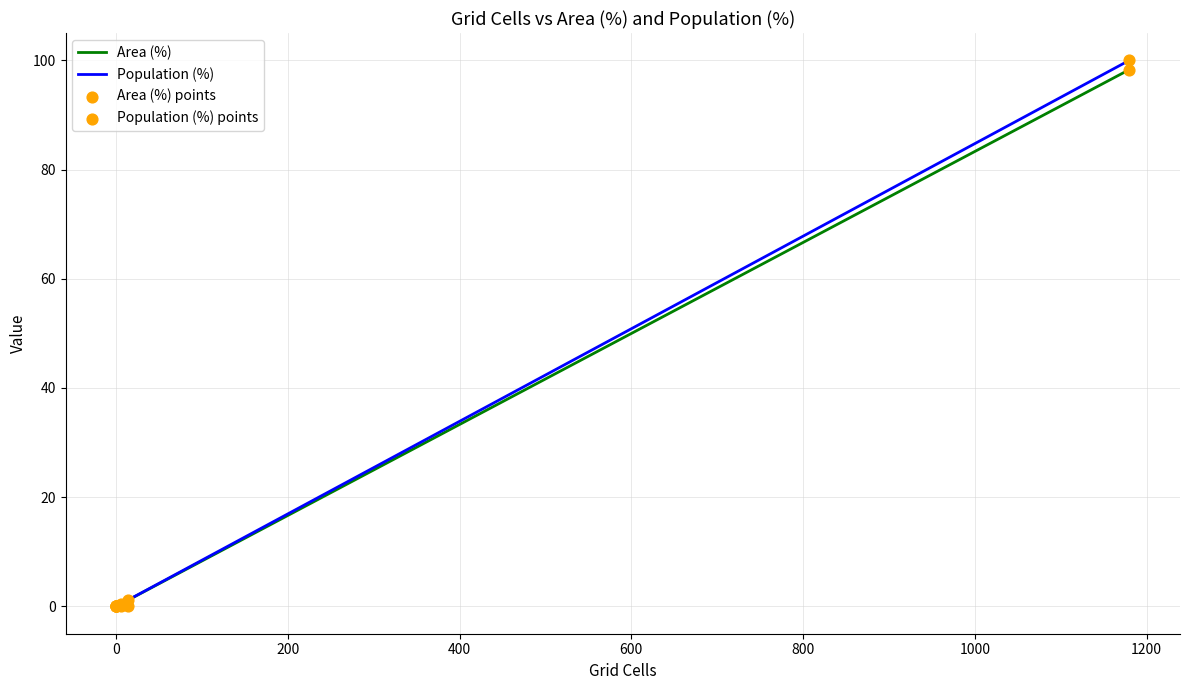

Which series contains the lowest Y value?

Area (%)